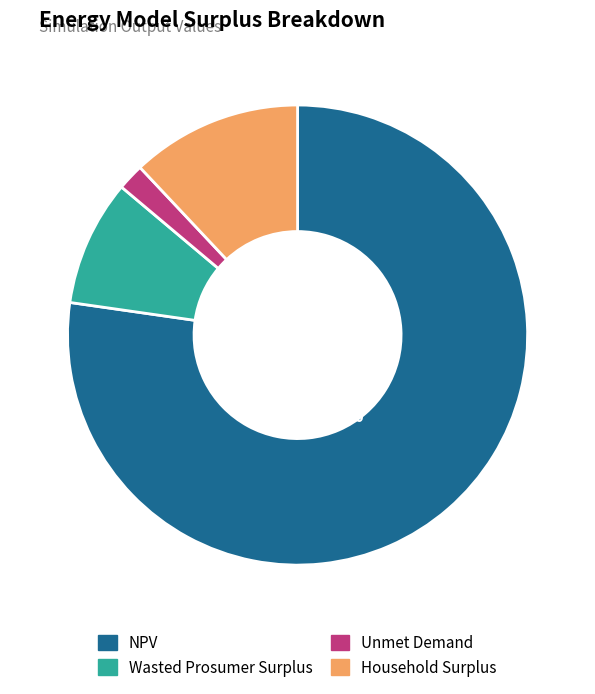

Count the number of slices in the pie.

4